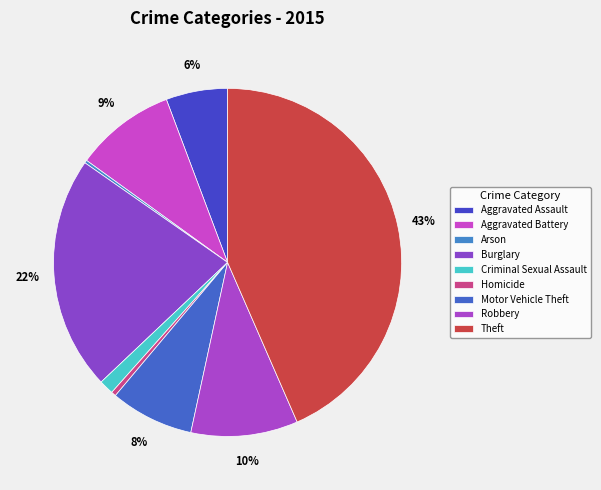

What percentage is the Aggravated Assault slice, to the nearest percent?

6%